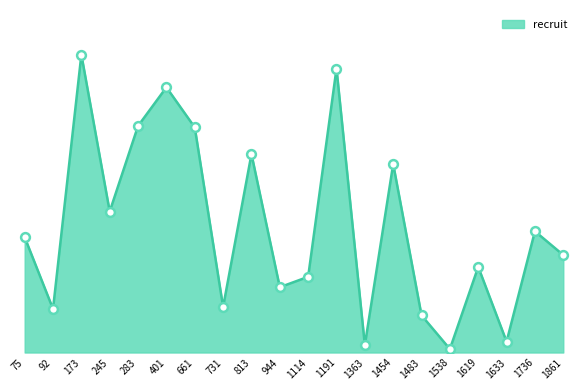

Is this an area chart (filled region under the line)?

Yes